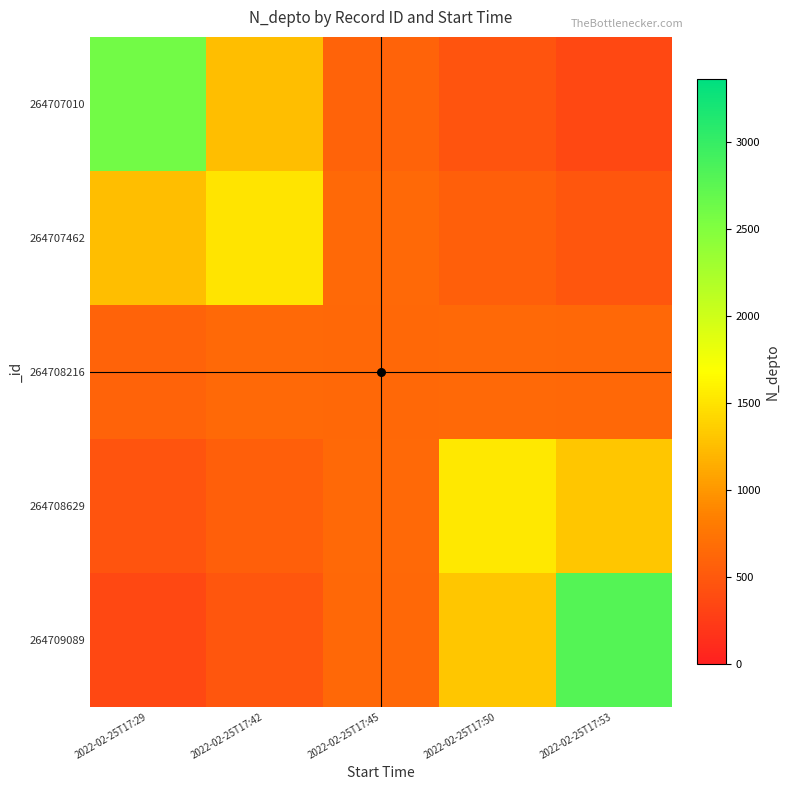

Which series changed the most between 2022-02-25T17:29 and 2022-02-25T17:45?

264707010